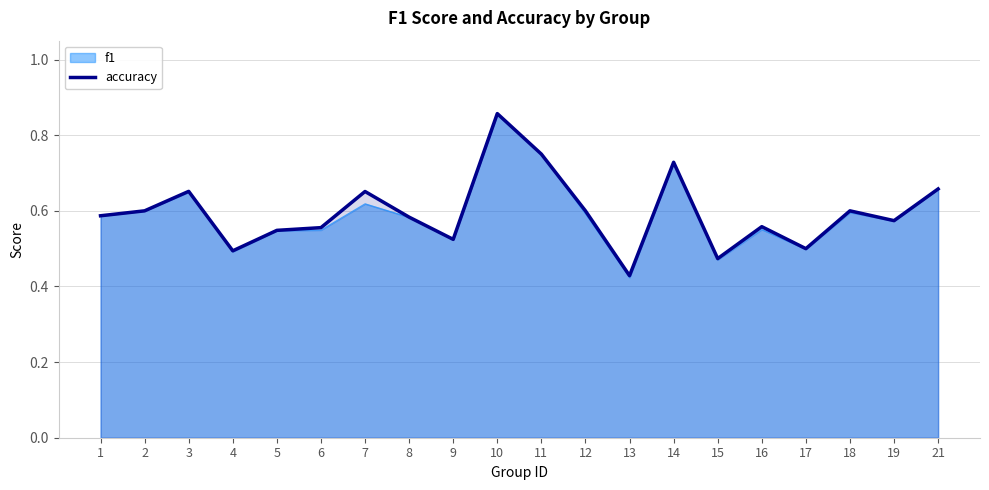

Reading left to right, list all the values displayed in this chart.

0.6	0.6	0.7	0.5	0.5	0.6	0.7	0.6	0.5	0.9	0.8	0.6	0.4	0.7	0.5	0.6	0.5	0.6	0.6	0.7